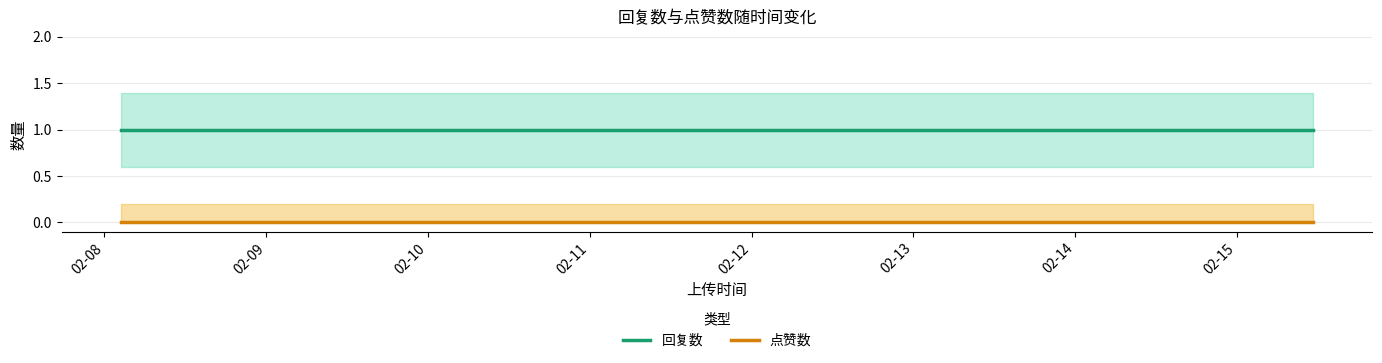

True or false: 点赞数 and 回复数 cross at least once.

False